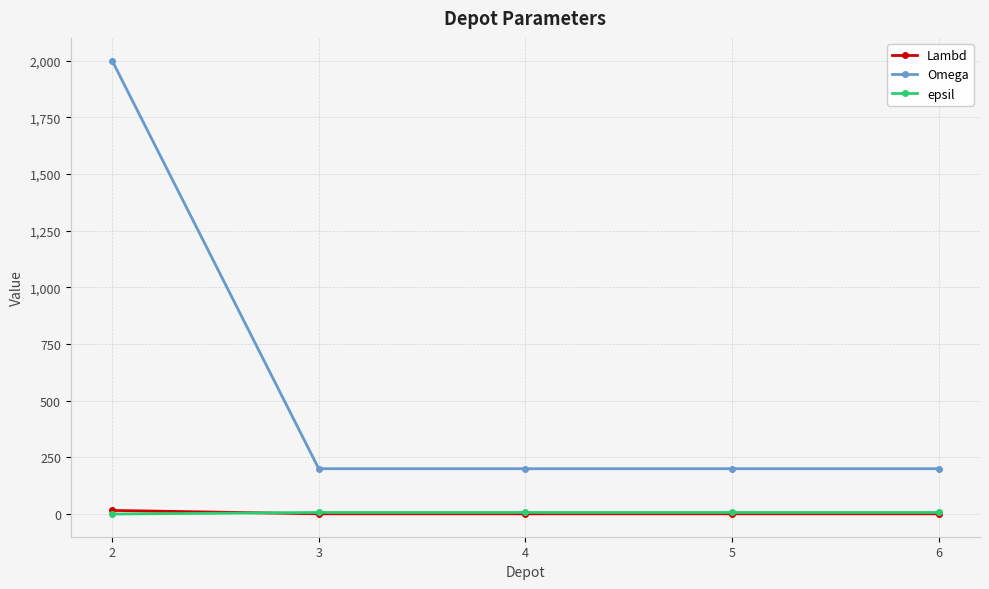

The Omega series shows 50 at 4. True or false?

False